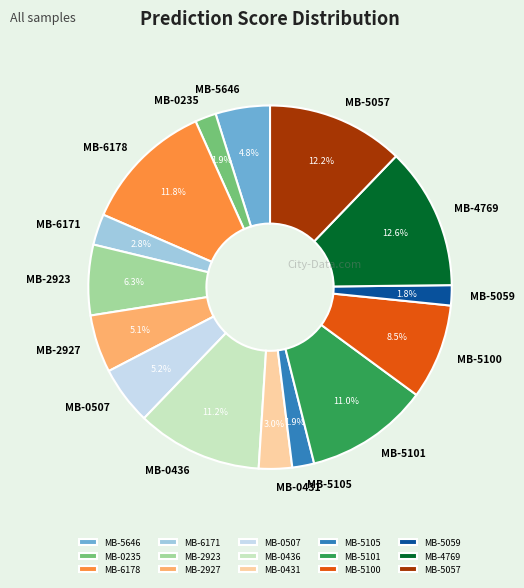

Between MB-2923 and MB-6171, which is larger?

MB-2923